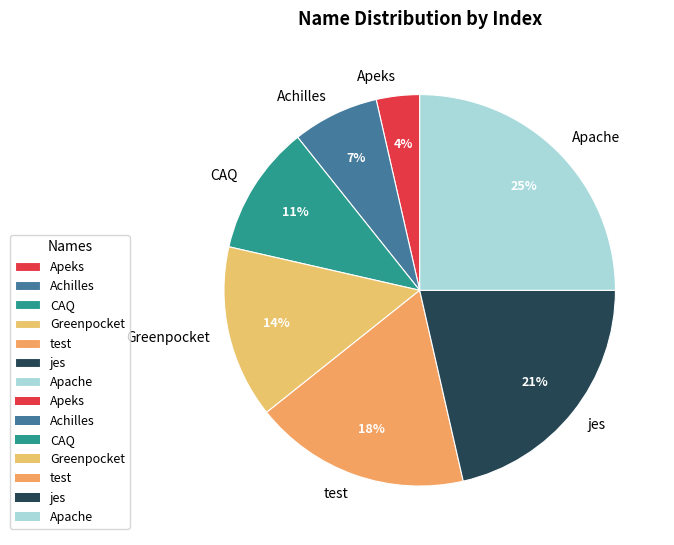

True or false: Achilles accounts for 17% of the total.

False